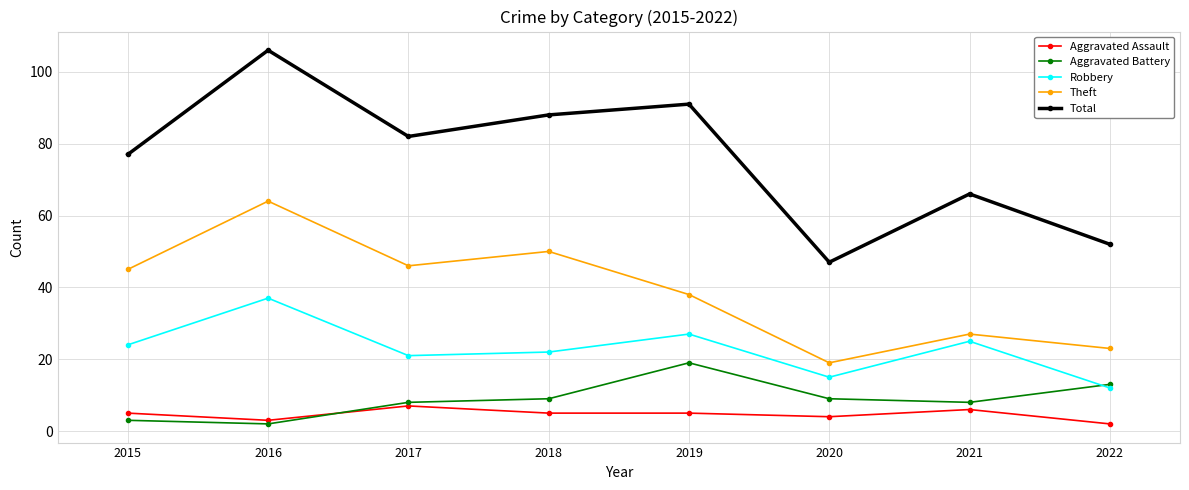

What is the lowest value of the Theft series?

19